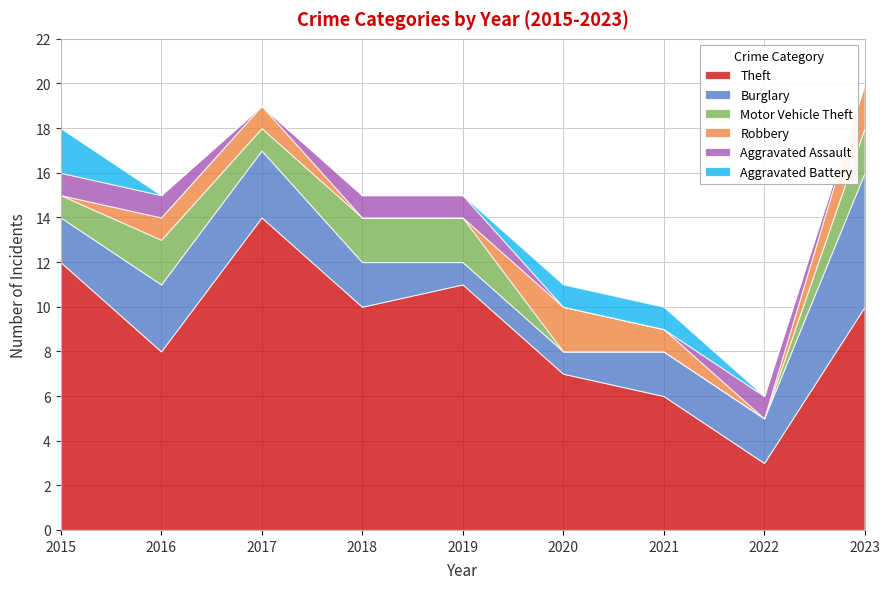

Which series has the largest total across all categories?

Theft